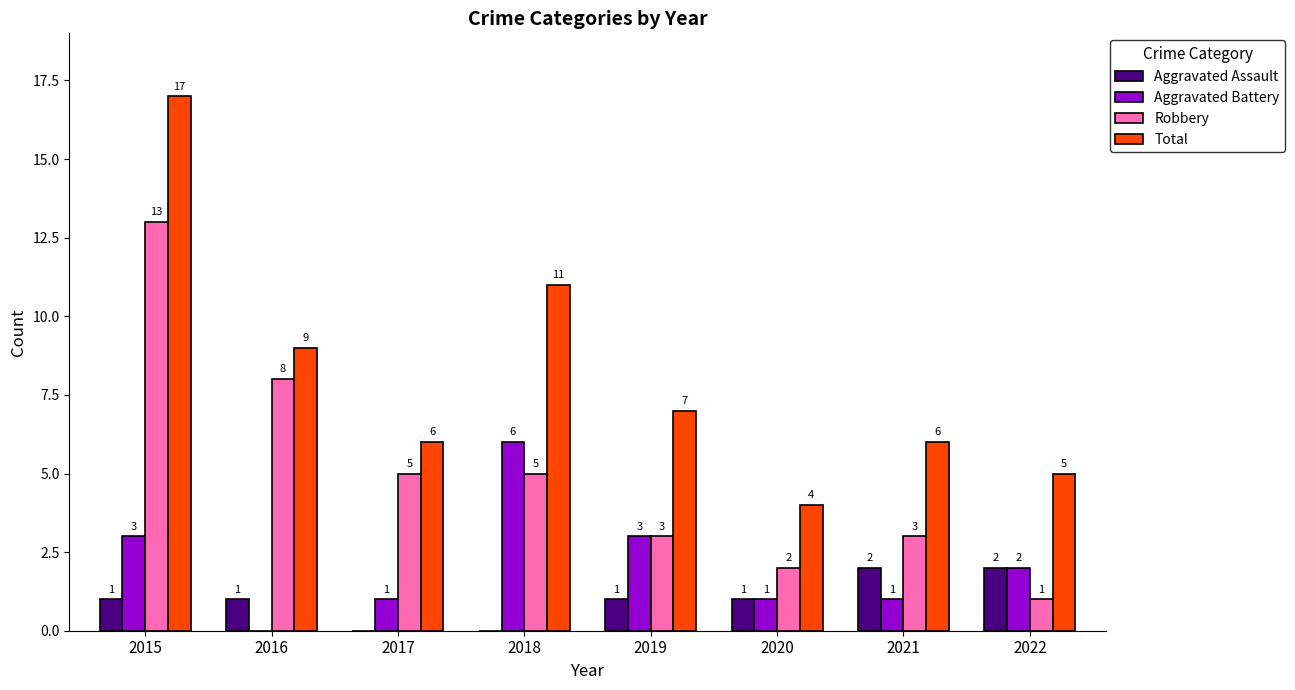

Count the number of data series in this chart.

4